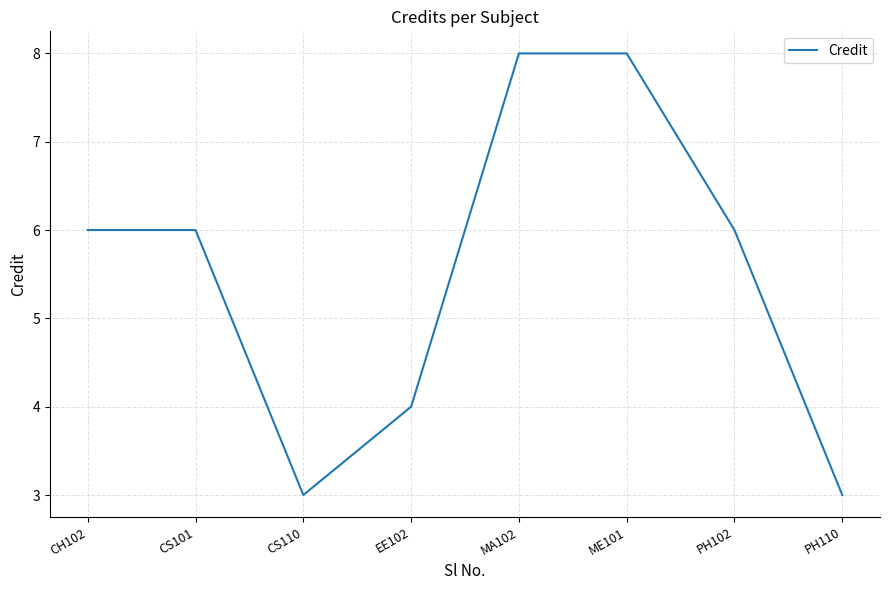

Reading left to right, what are all the values shown in this chart?

CH102=6	CS101=6	CS110=3	EE102=4	MA102=8	ME101=8	PH102=6	PH110=3